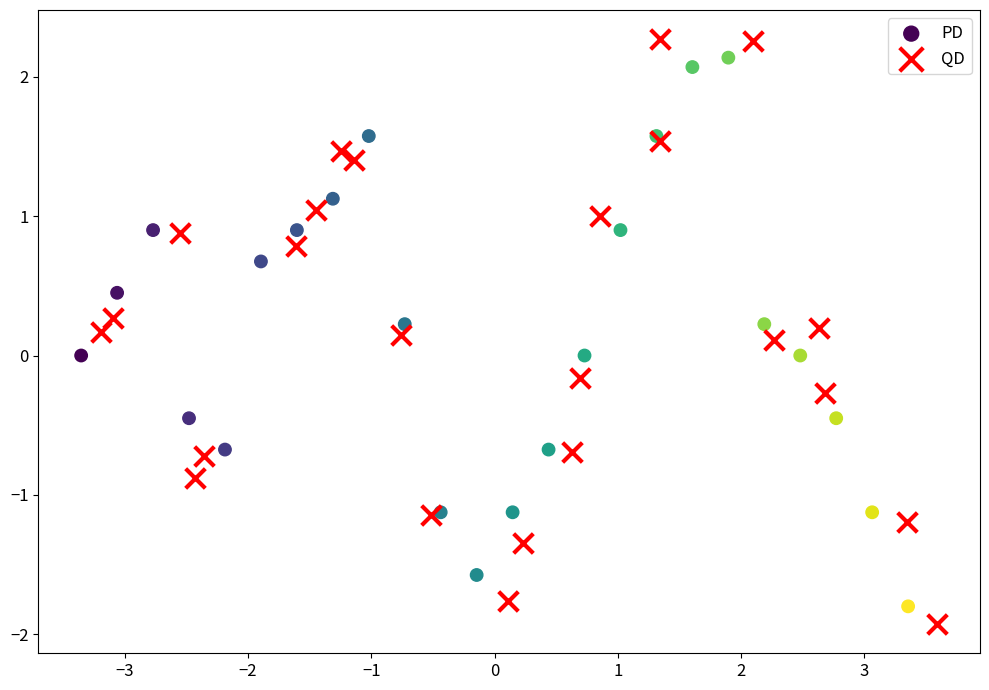

Which series has the widest spread of Y values?

QD